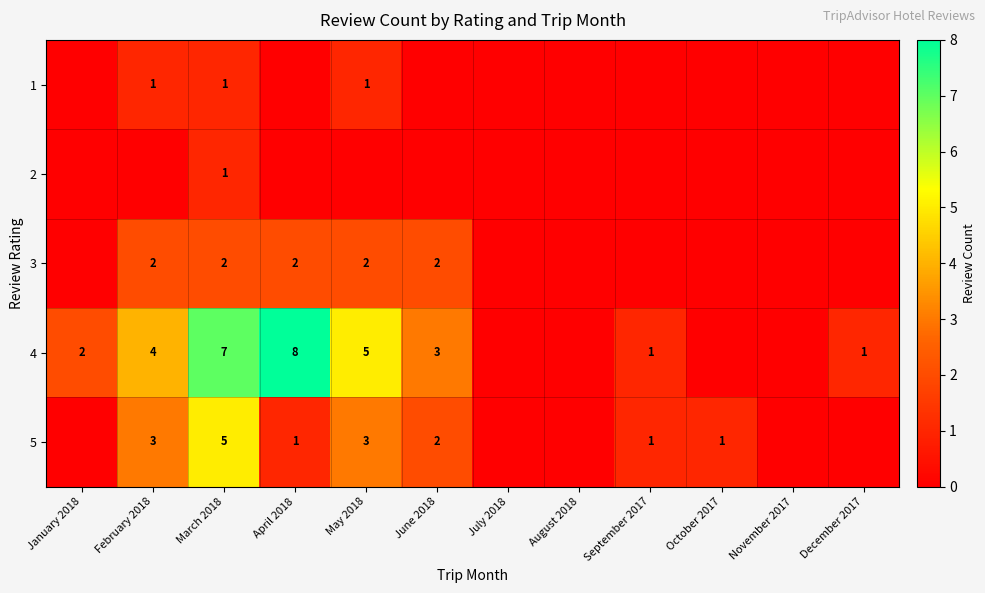

True or false: 3 has a value of 3 at June 2018.

False